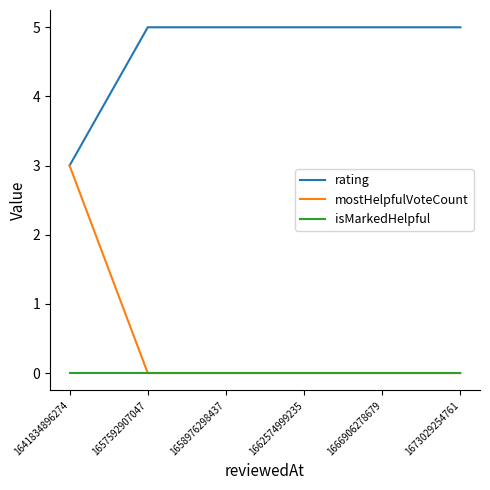

True or false: rating and isMarkedHelpful cross at least once.

False